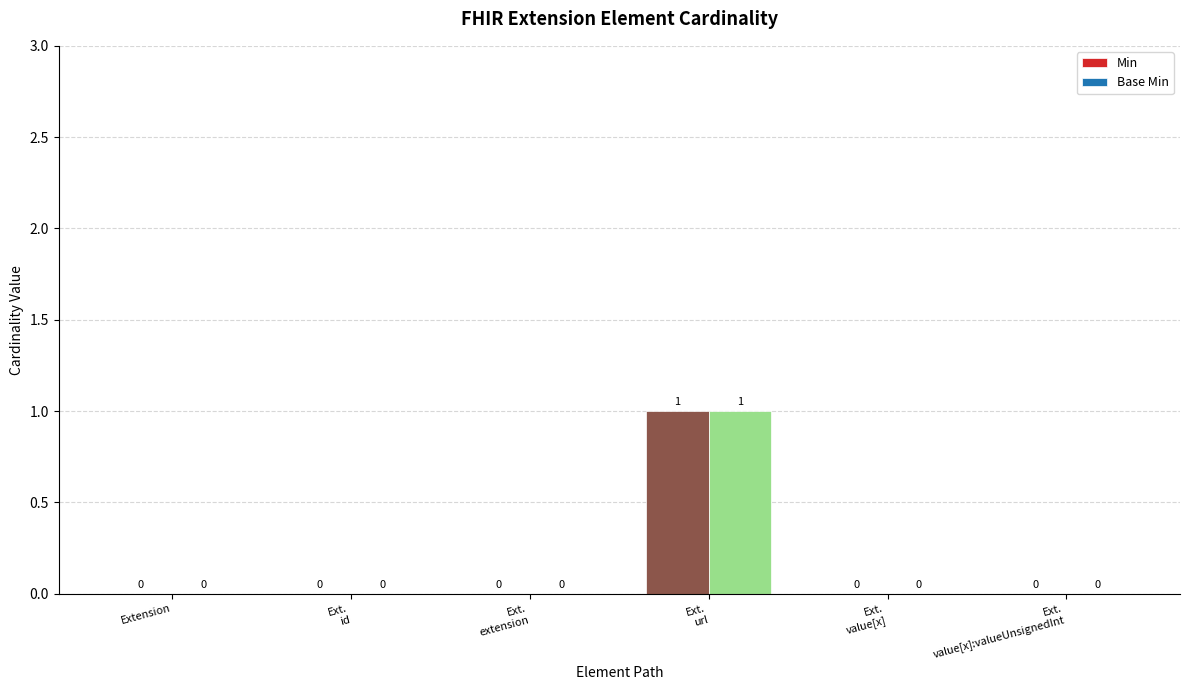

The value of Base Min at Extension is 0. True or false?

True